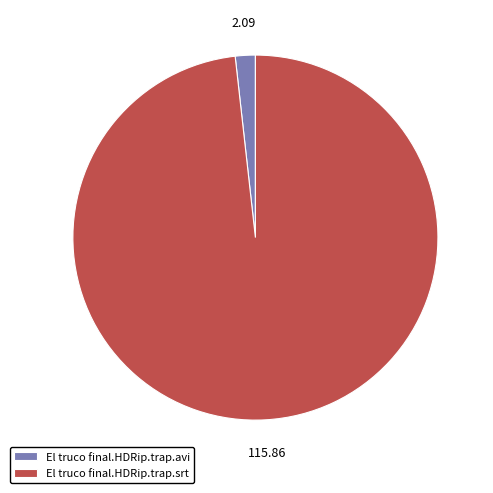

Count the number of slices in the pie.

2